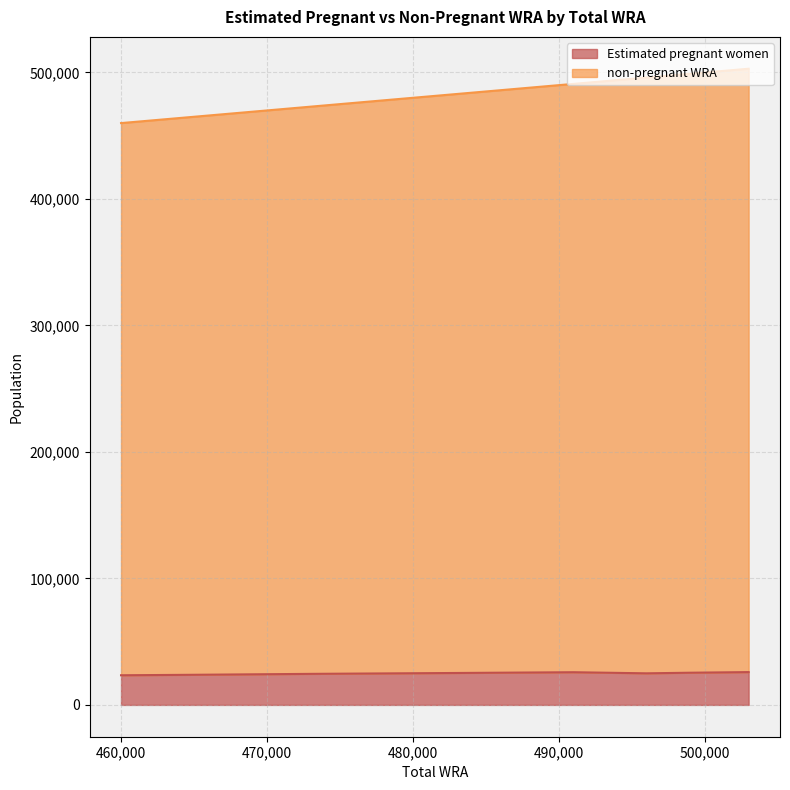

What is the lowest value of the Estimated pregnant women series?

23441.2